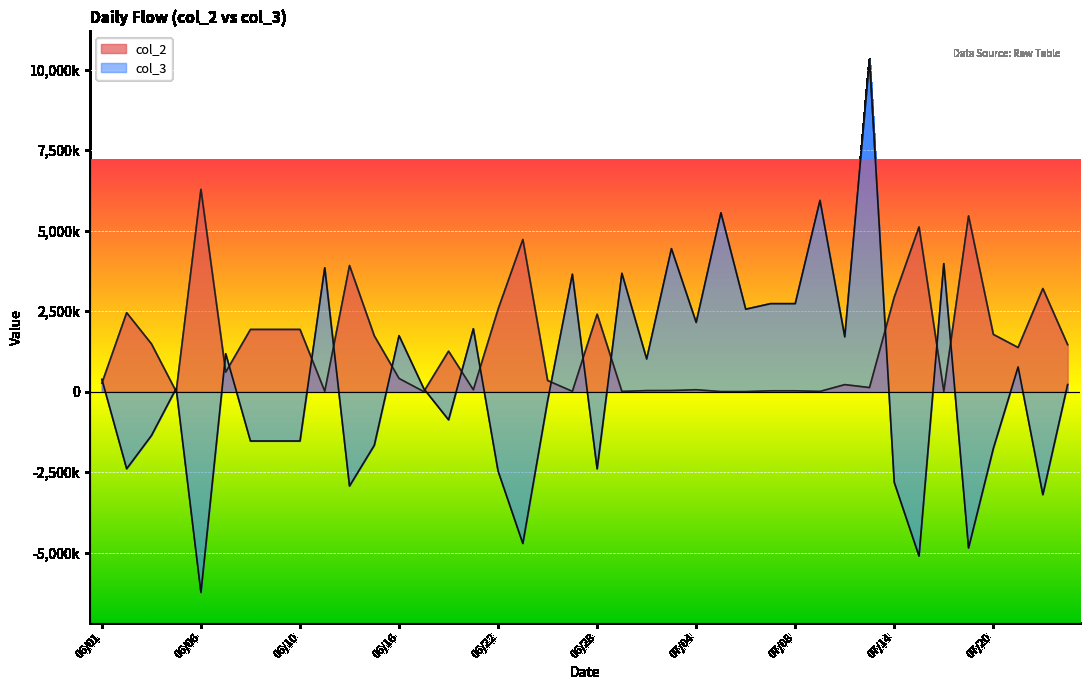

True or false: col_3 and col_2 cross at least once.

True